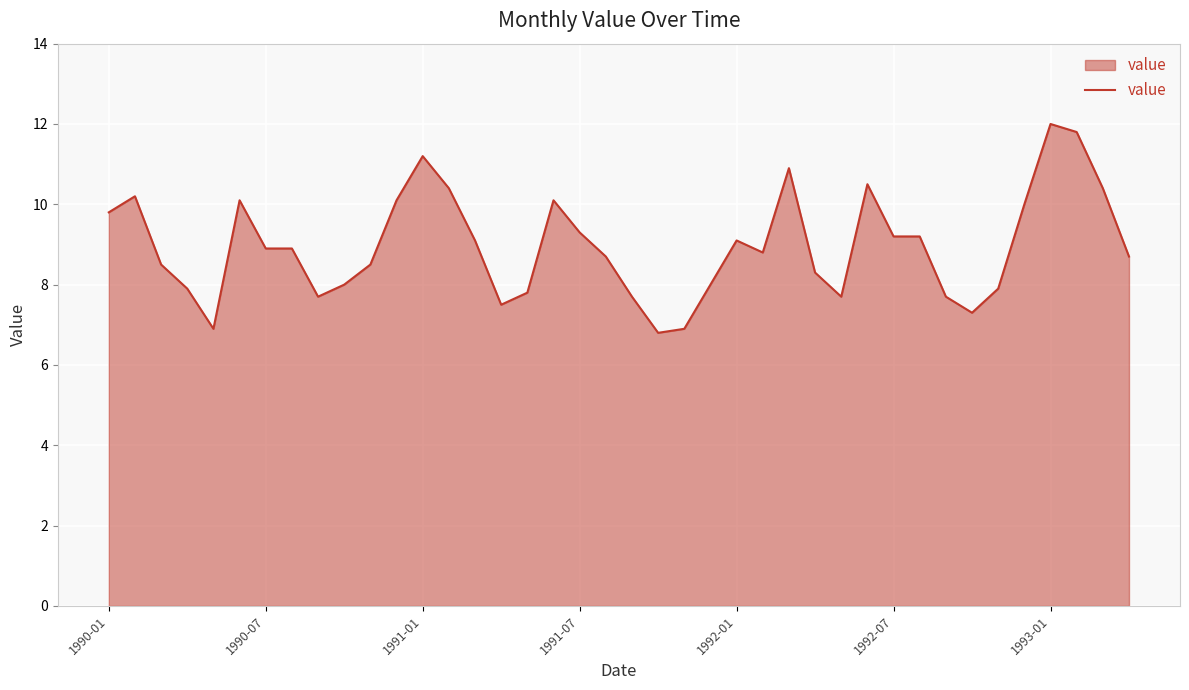

What is the smallest value displayed?

6.8